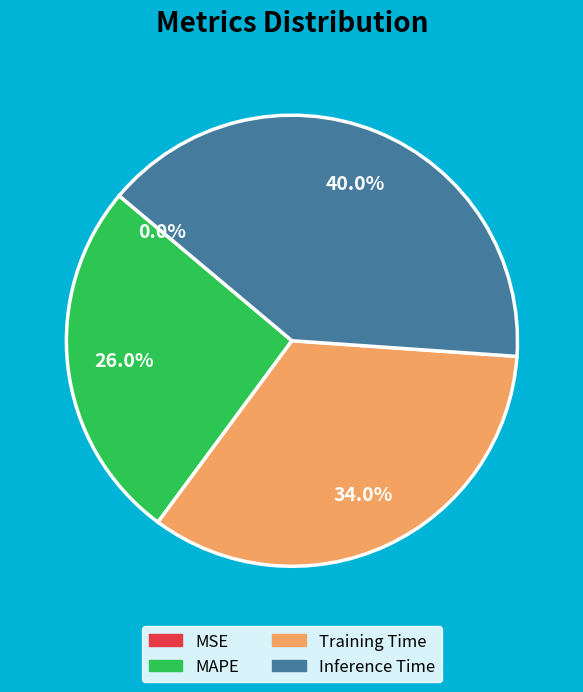

The MAPE slice represents 26% of the pie. True or false?

True